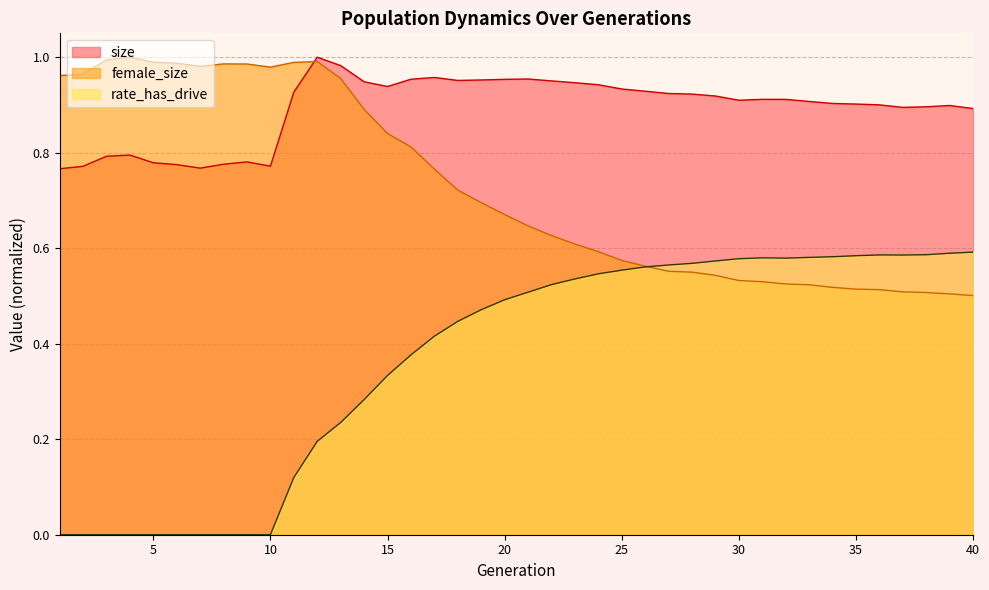

Which category has the highest value in the female_size series?

4